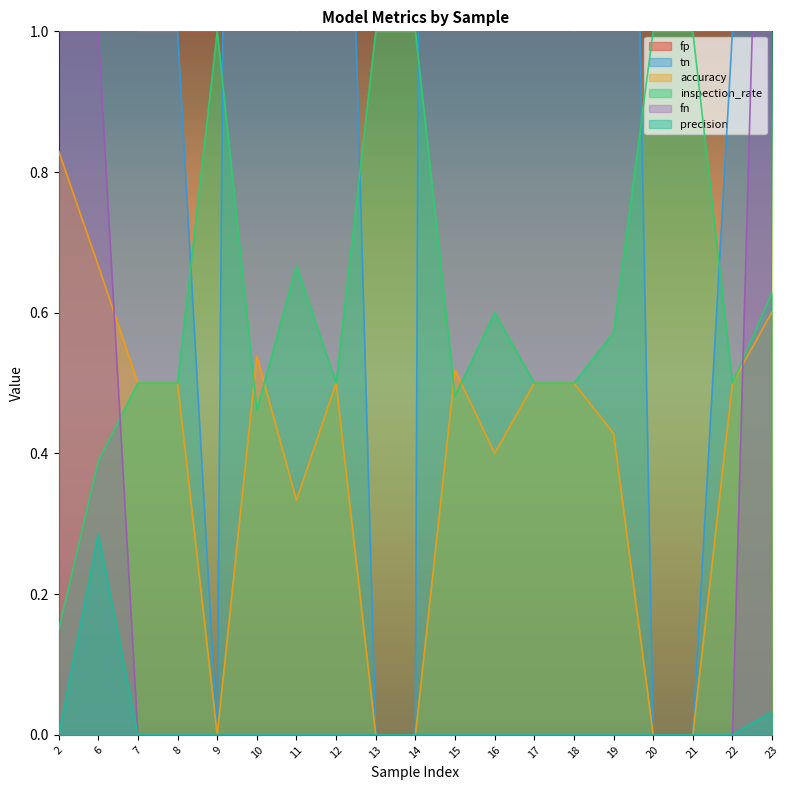

At 6, list the series in order from largest to smallest.

tn, fp, fn, accuracy, inspection_rate, precision